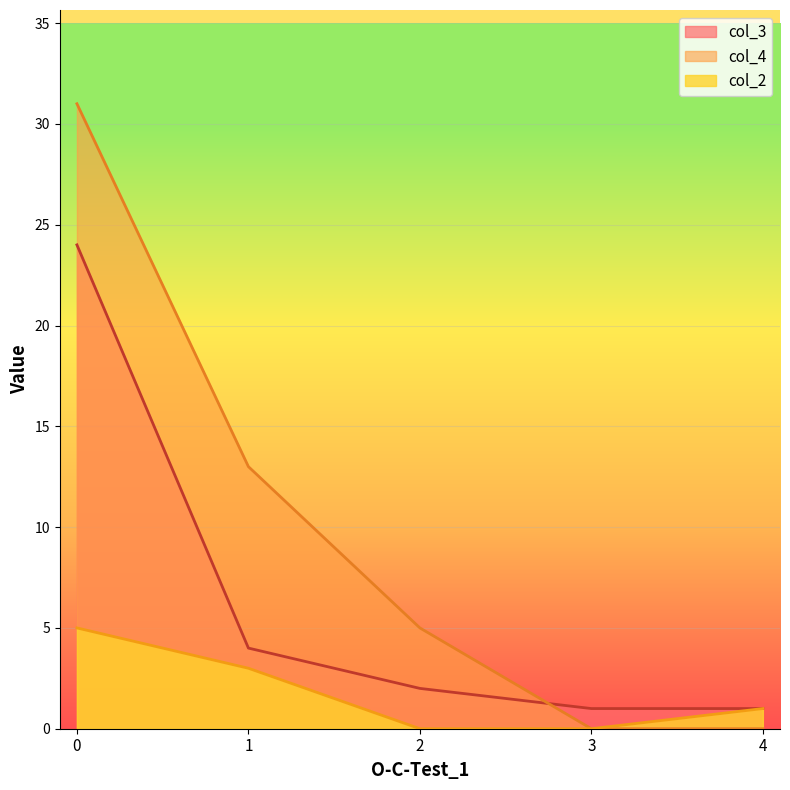

What are all the series names shown in the legend?

col_3, col_4, col_2